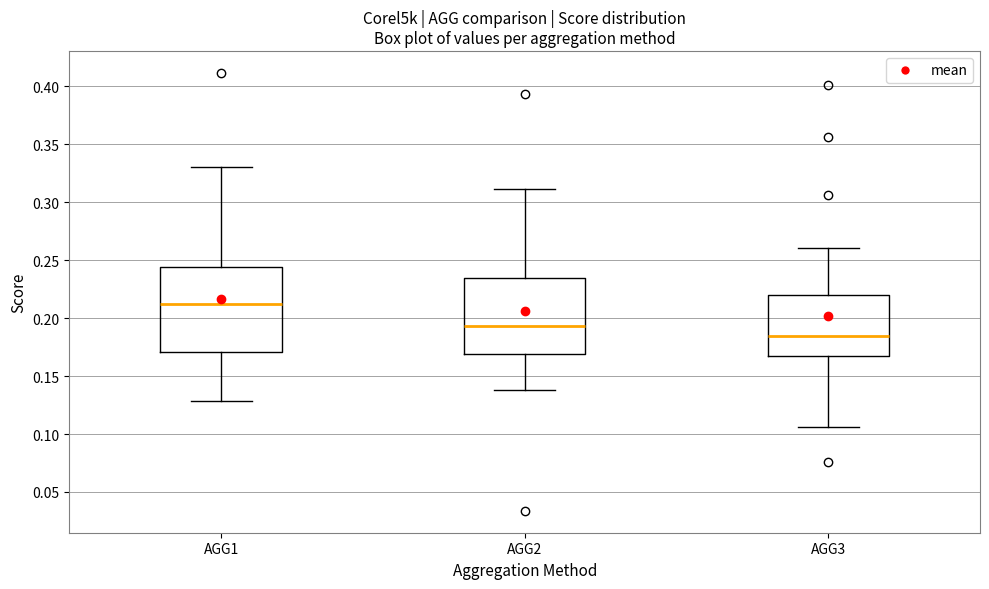

Reading left to right, read every box against the y-axis: the position of its median line, the range the box covers, and the ends of its whiskers. The values are not printed on the chart, so give them approximately, as read against the axis.

AGG1: median 0.210, box 0.170 to 0.245, whiskers 0.130 to 0.330
AGG2: median 0.195, box 0.170 to 0.235, whiskers 0.140 to 0.310
AGG3: median 0.185, box 0.165 to 0.220, whiskers 0.105 to 0.260